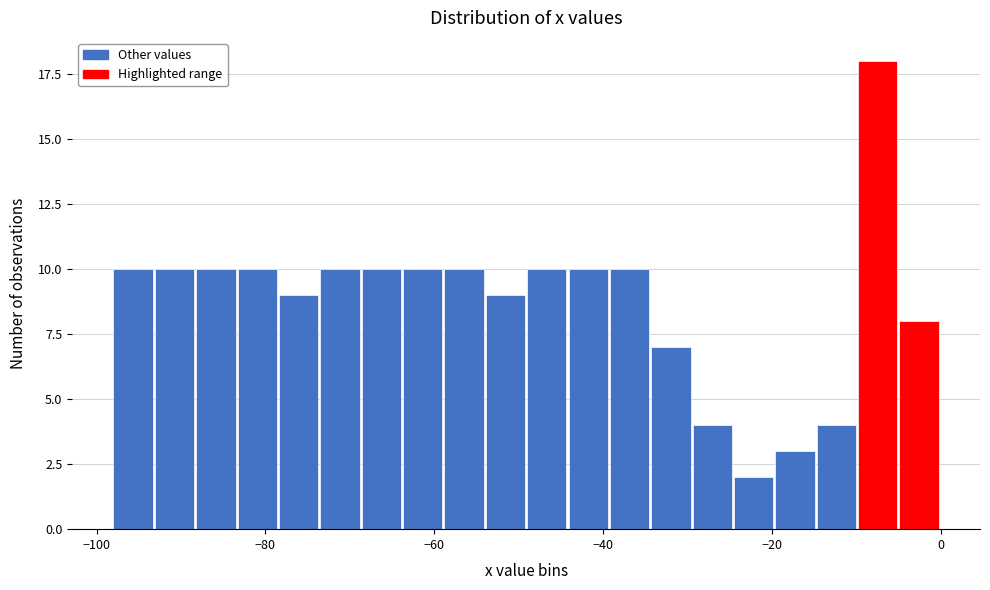

Around what value on the x-axis is the tallest bar? Give the approximate position of its centre, as read against the axis.

-8